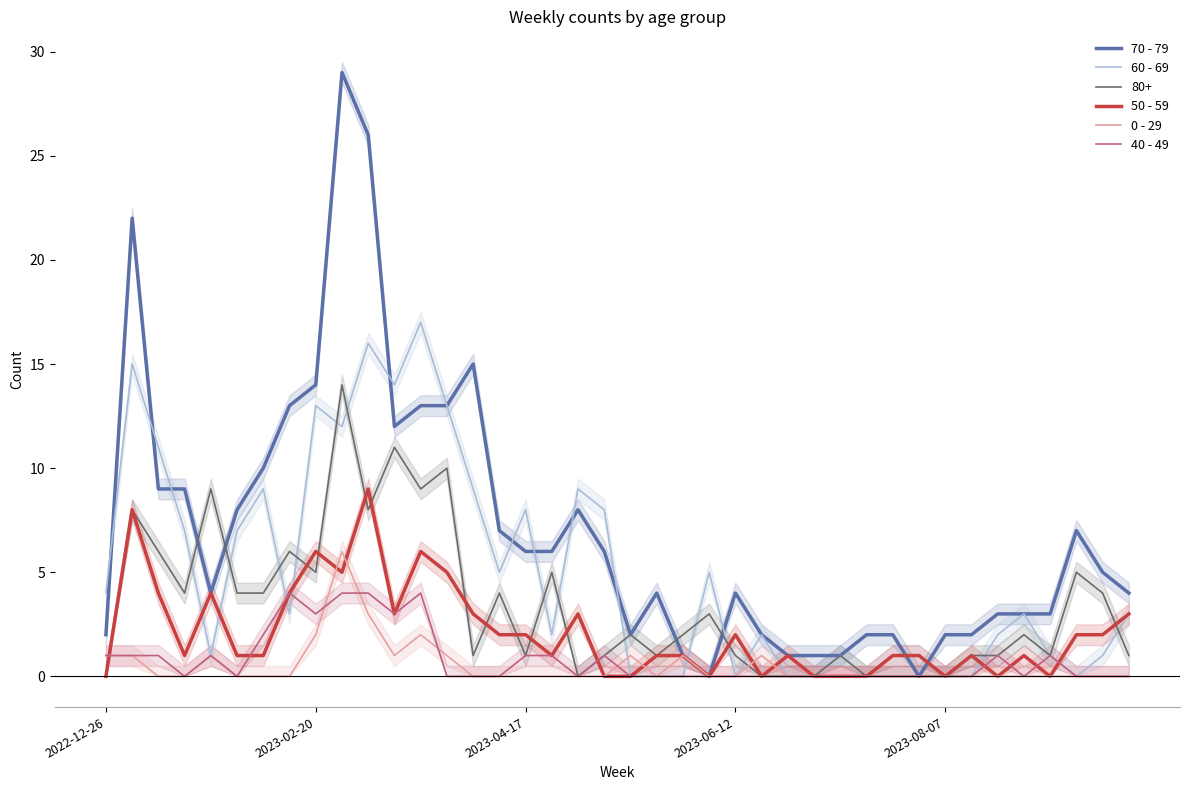

What is the maximum value shown in the chart?

29